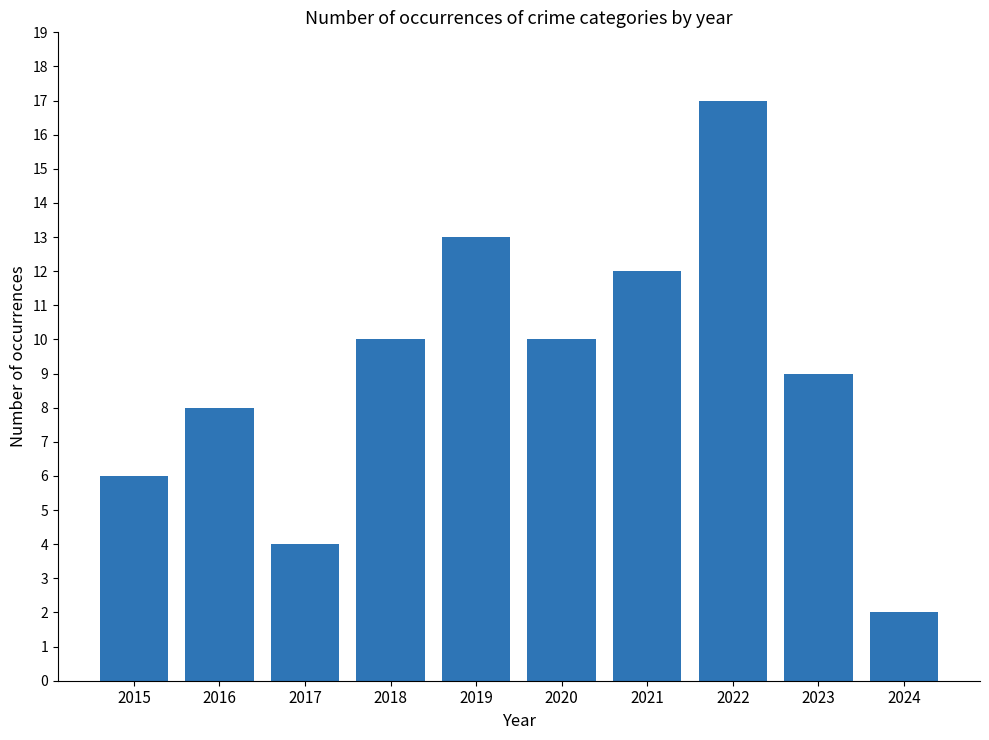

What is the smallest value displayed?

2